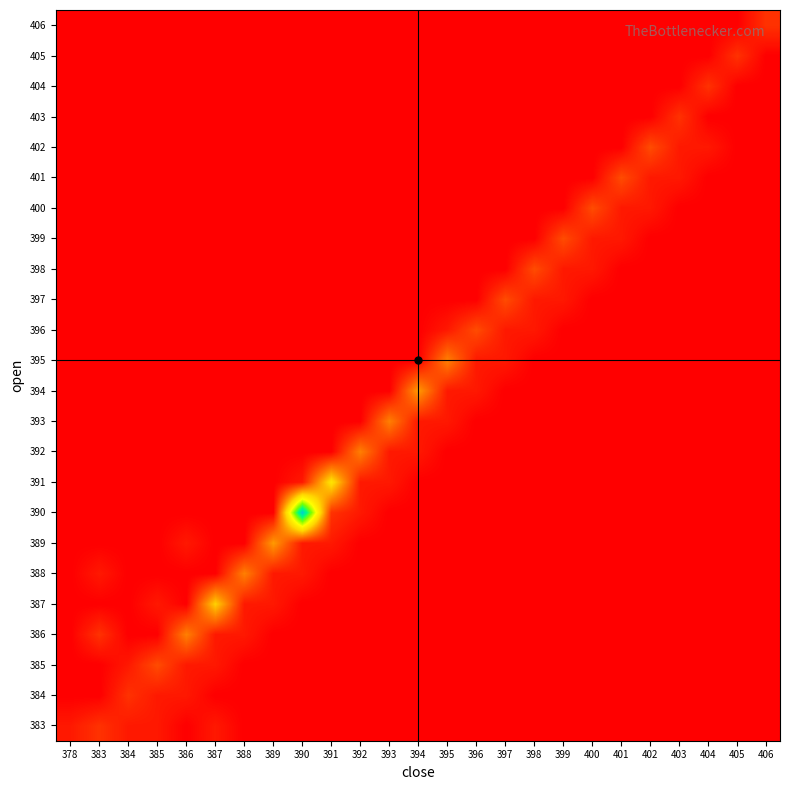

How many series are shown in this chart?

24